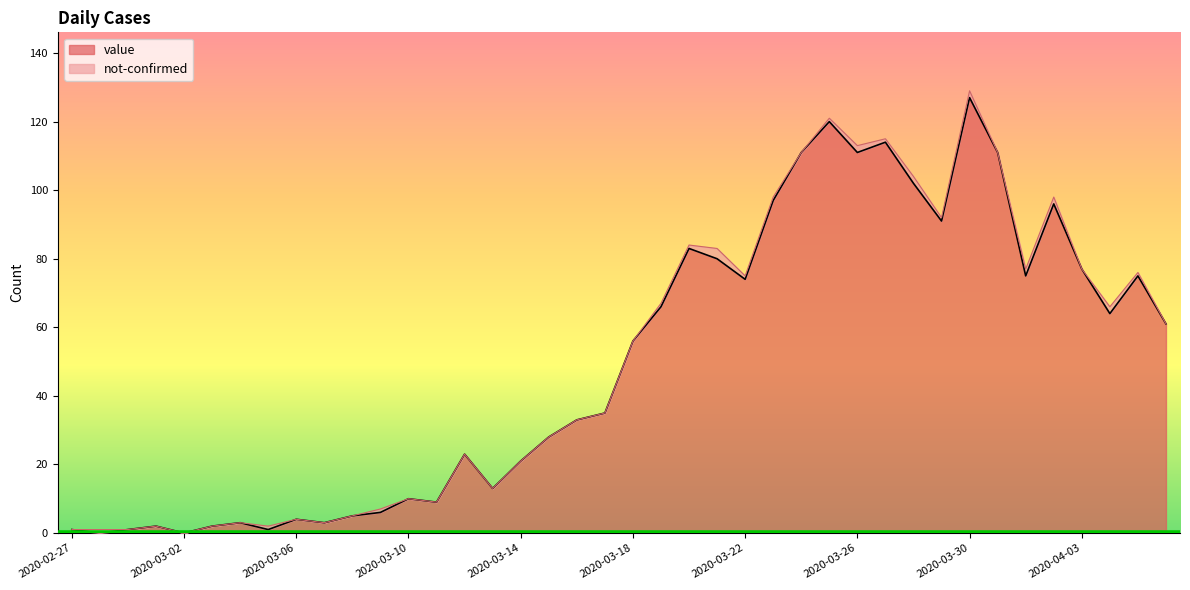

Rank the categories by value from highest to lowest.

2020-03-30, 2020-03-25, 2020-03-27, 2020-03-24, 2020-03-26, 2020-03-31, 2020-03-28, 2020-03-23, 2020-04-02, 2020-03-29, 2020-03-20, 2020-03-21, 2020-04-03, 2020-04-01, 2020-04-05, 2020-03-22, 2020-03-19, 2020-04-04, 2020-04-06, 2020-03-18, 2020-03-17, 2020-03-16, 2020-03-15, 2020-03-12, 2020-03-14, 2020-03-13, 2020-03-10, 2020-03-11, 2020-03-09, 2020-03-08, 2020-03-06, 2020-03-04, 2020-03-07, 2020-03-01, 2020-03-03, 2020-02-27, 2020-02-29, 2020-03-05, 2020-02-28, 2020-03-02